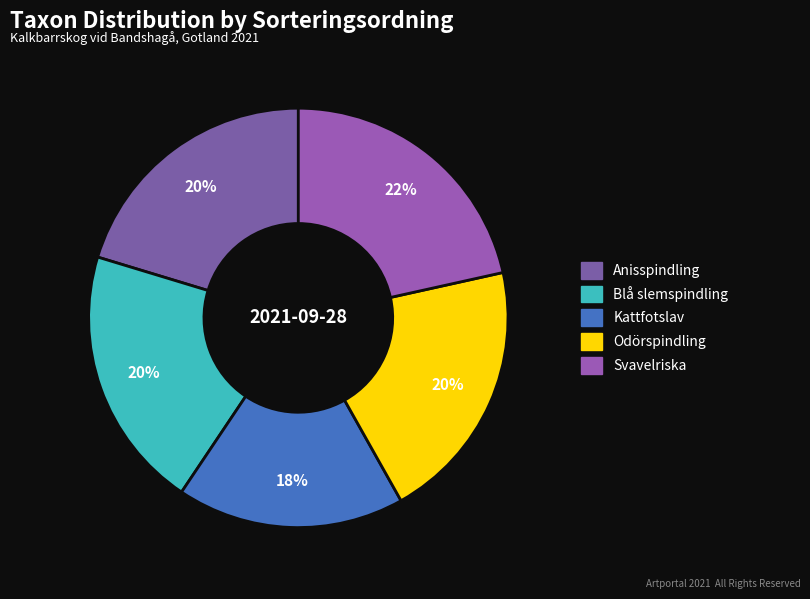

Which slice is the smallest?

Kattfotslav